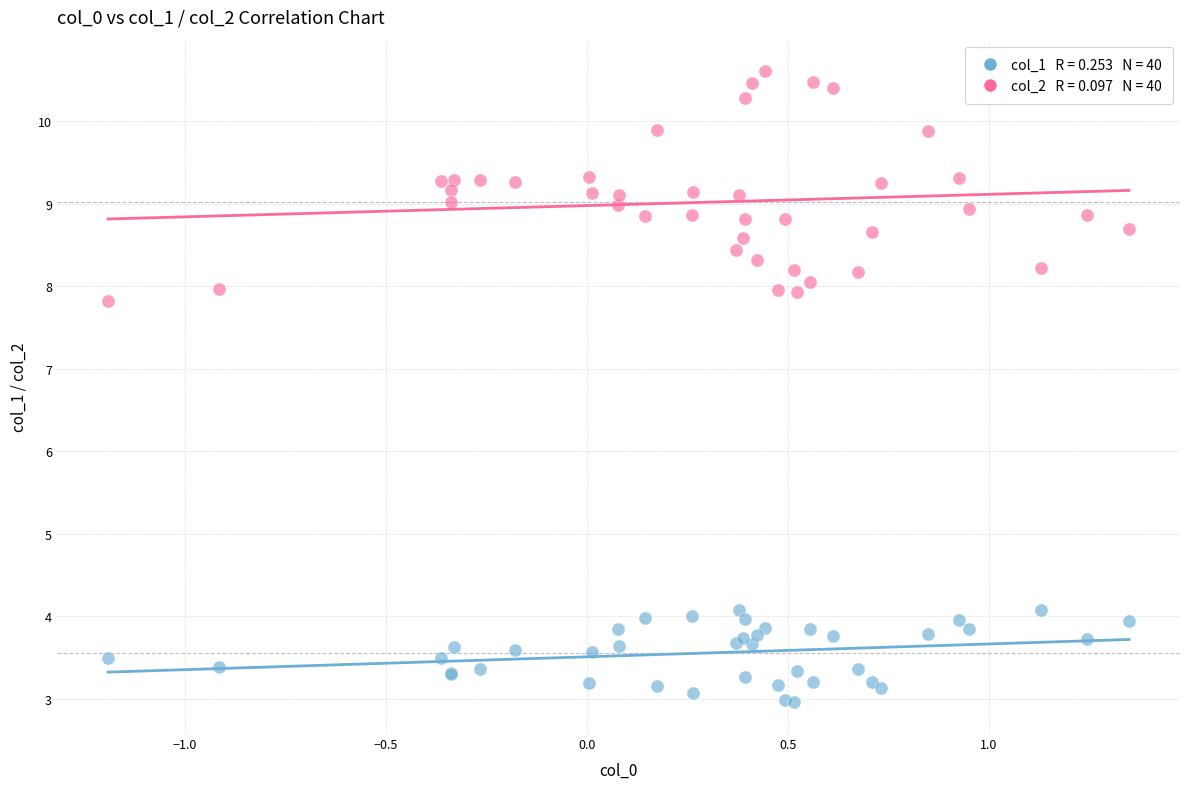

Across all series, what Y value is closest to 6?

7.8